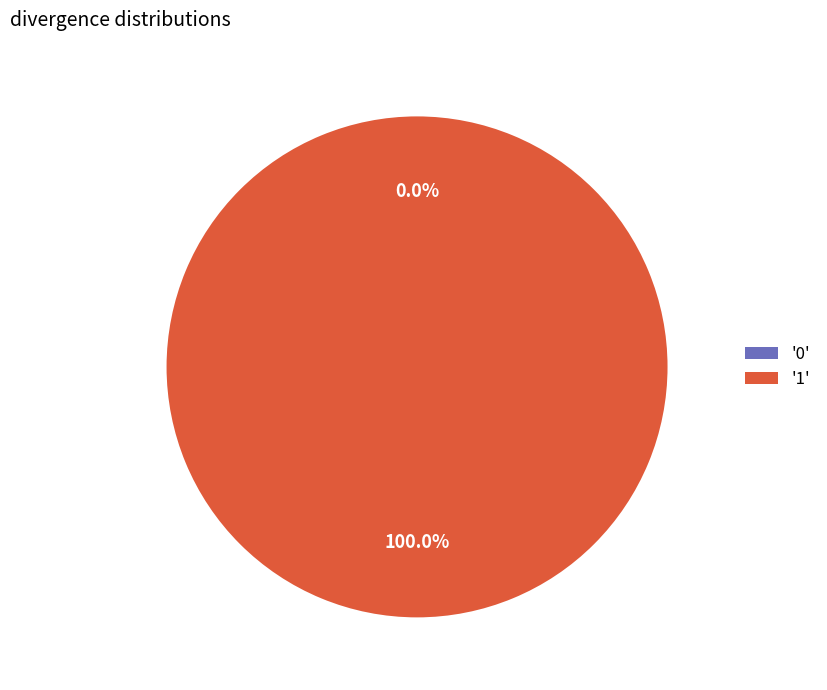

Count the number of slices in the pie.

2